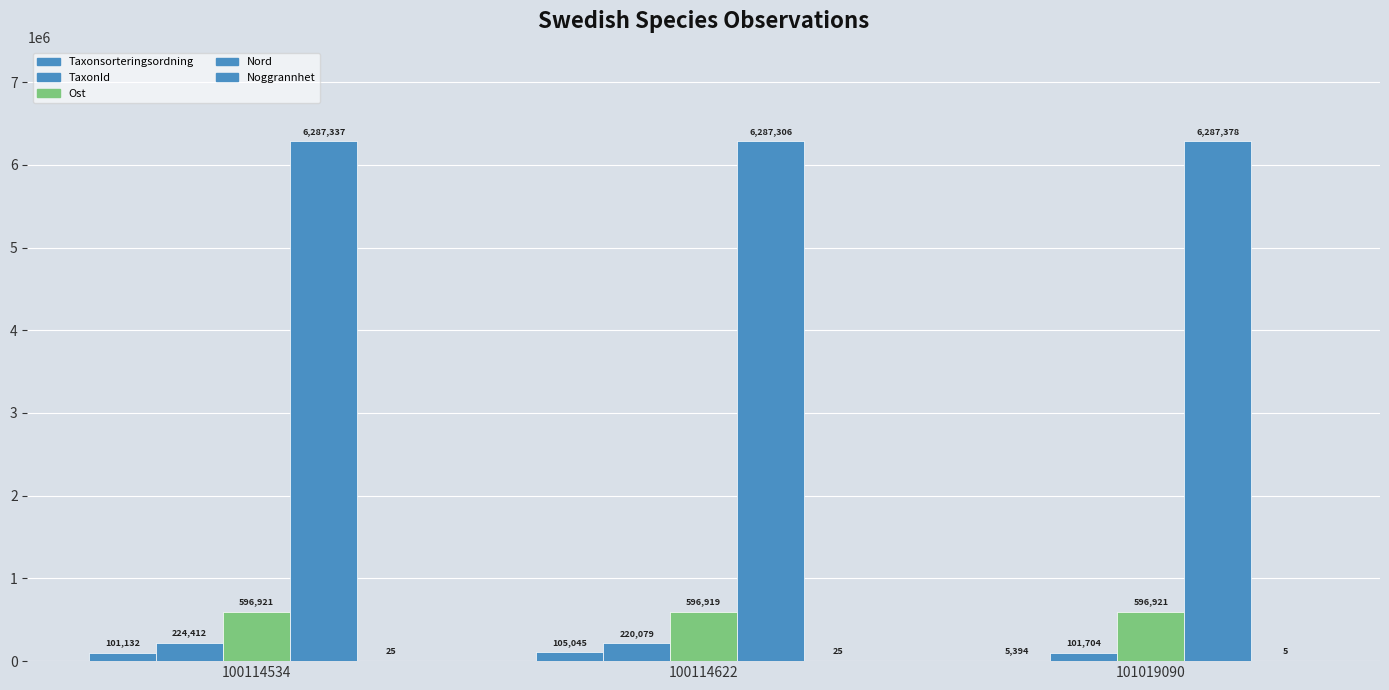

Is it true that Nord equals 4298282 at 100114534?

False